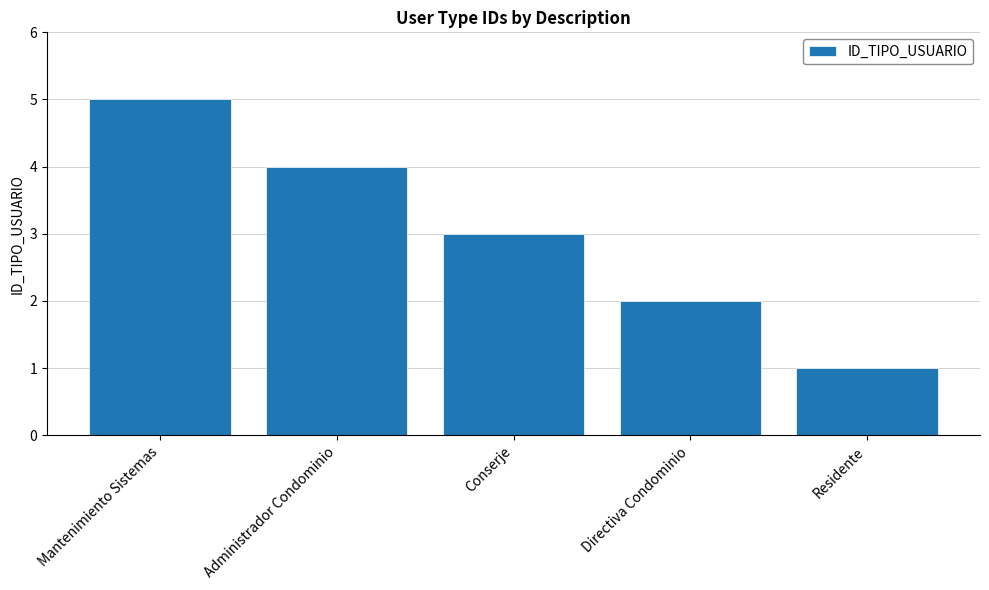

What is the difference between the second highest and minimum values?

3